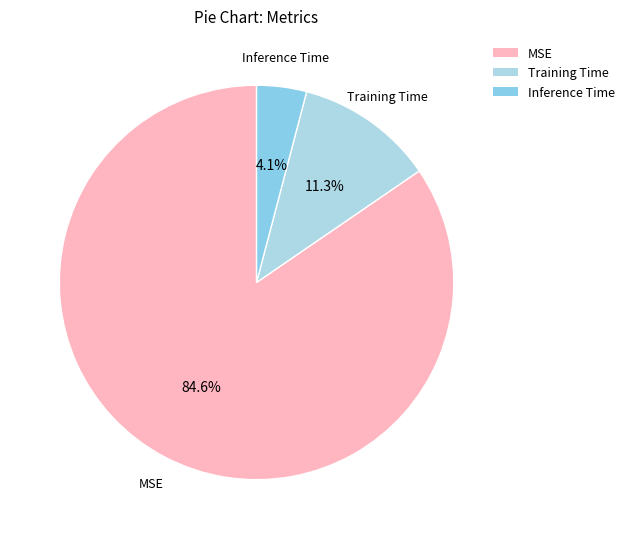

To the nearest percent, what is the average slice percentage?

33%